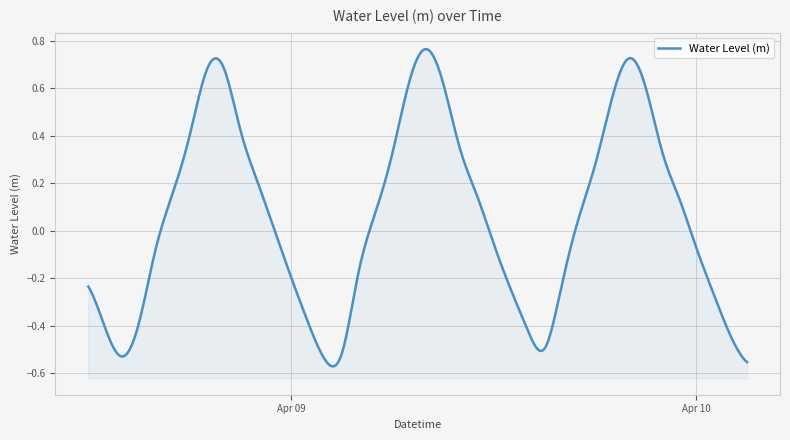

What is the change in value from 2024-04-09 10:00:00 to 2024-04-09 18:00:00?

-0.1